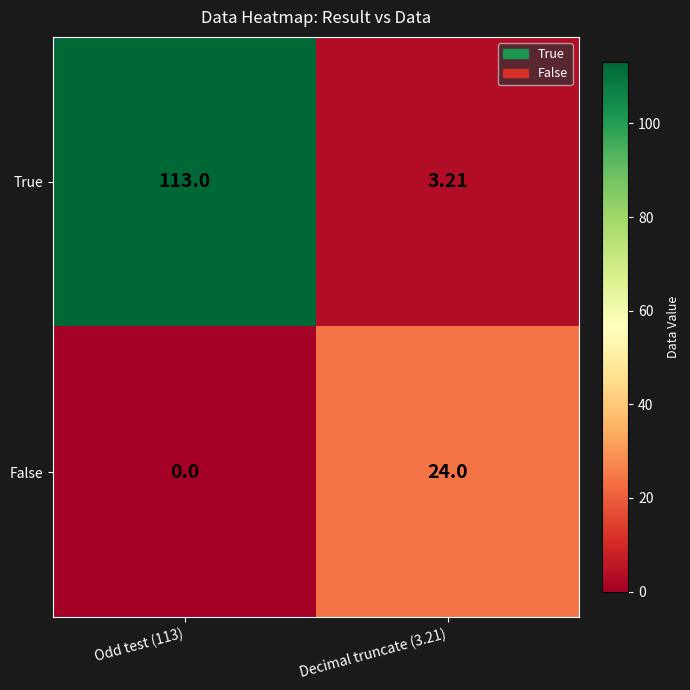

How many distinct data groups are displayed?

2